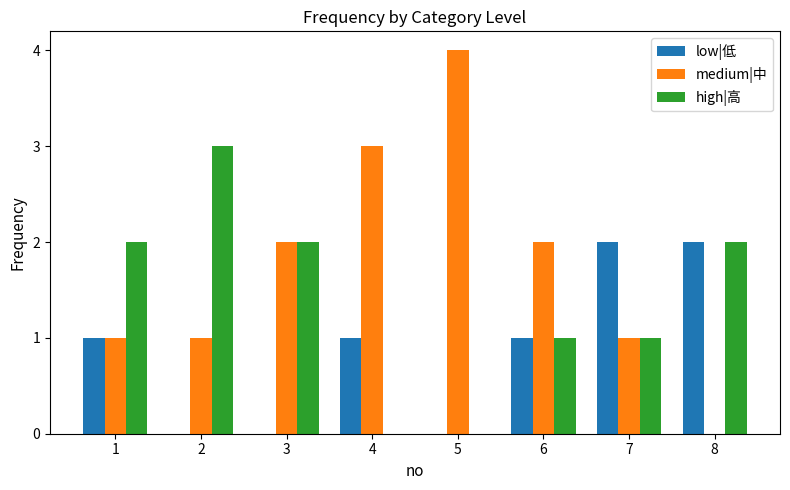

What is the average value of the high|高 series?

1